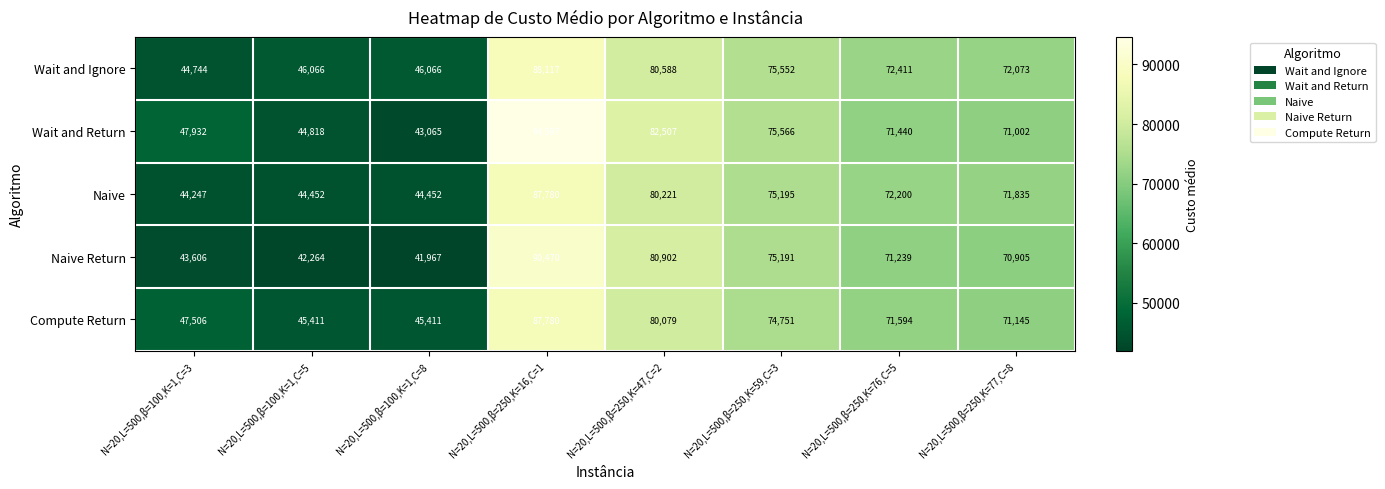

Is it true that Compute Return equals 71594 at N=20,L=500,β=250,K=76,C=5?

True